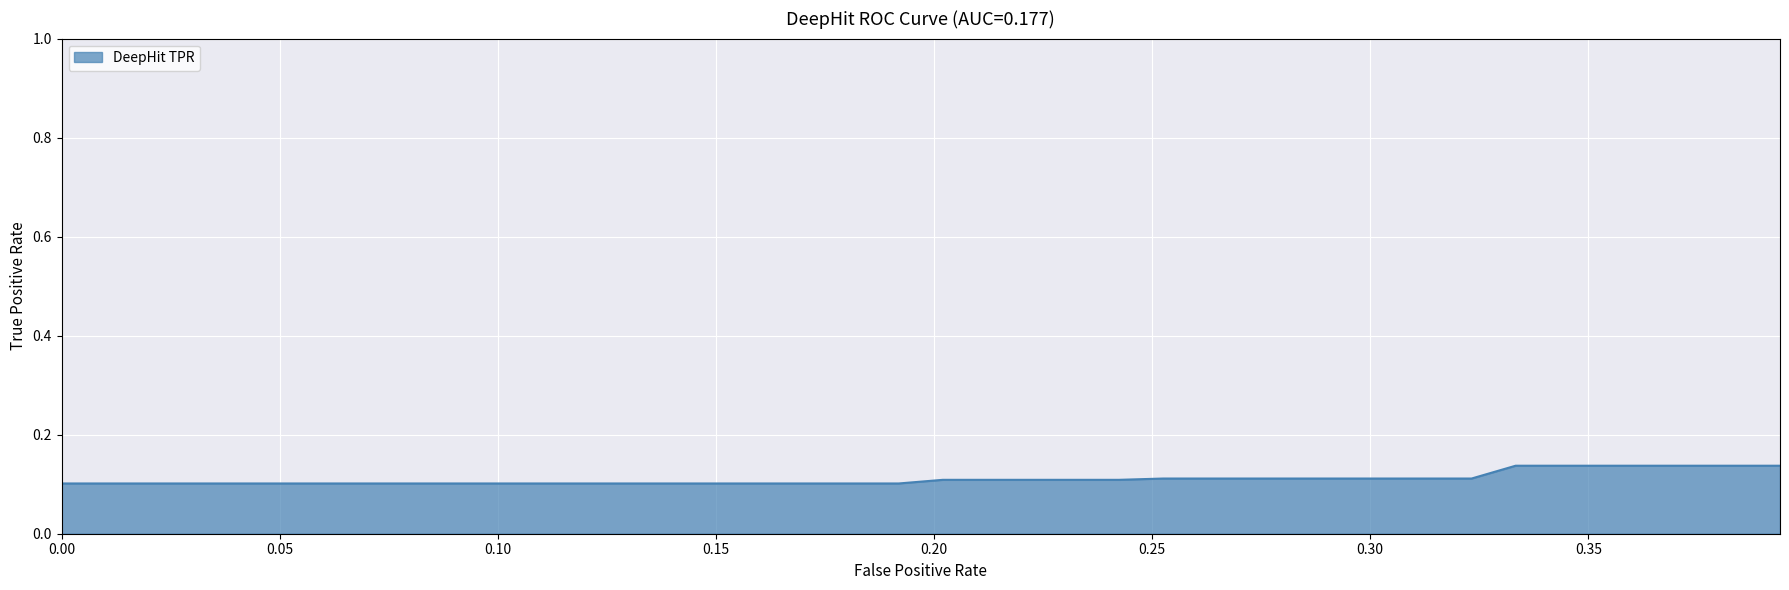

Does the chart display data point markers on the line(s)?

No